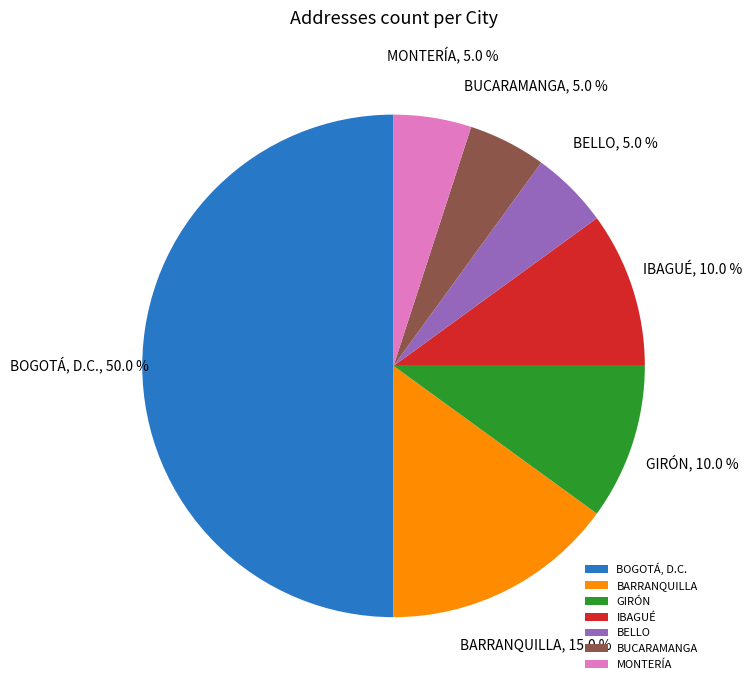

How many segments does this pie chart have?

7